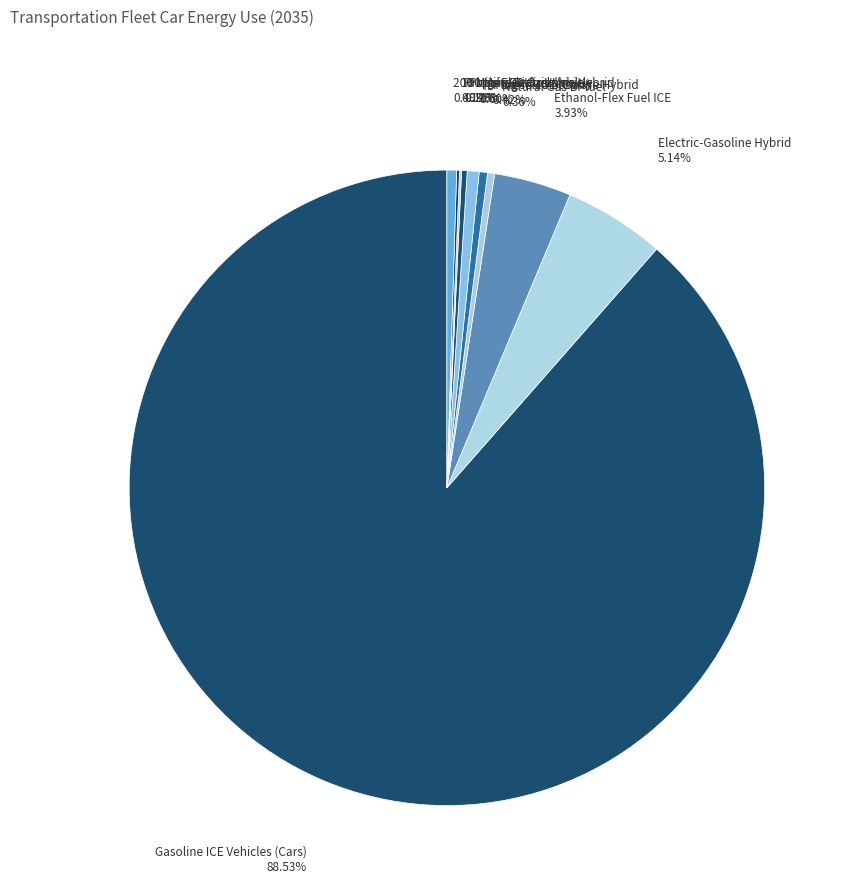

Approximately how many times larger is the value at Plug-in 10 Gasoline Hybrid compared to Natural Gas Bi-fuel?

1.2